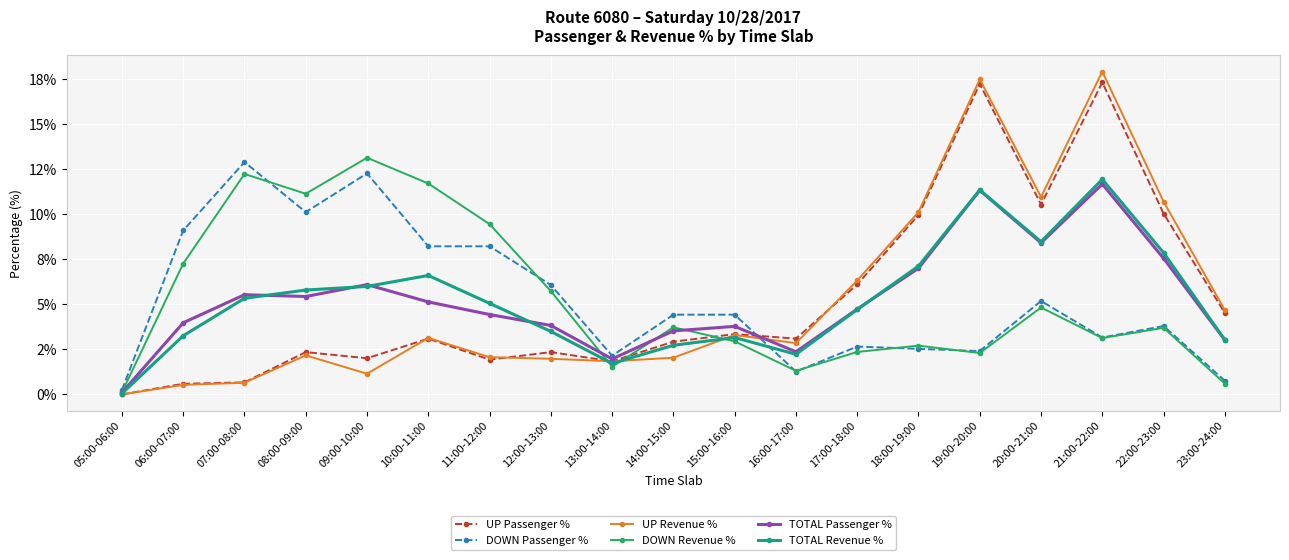

Does the chart have visible grid lines?

Yes